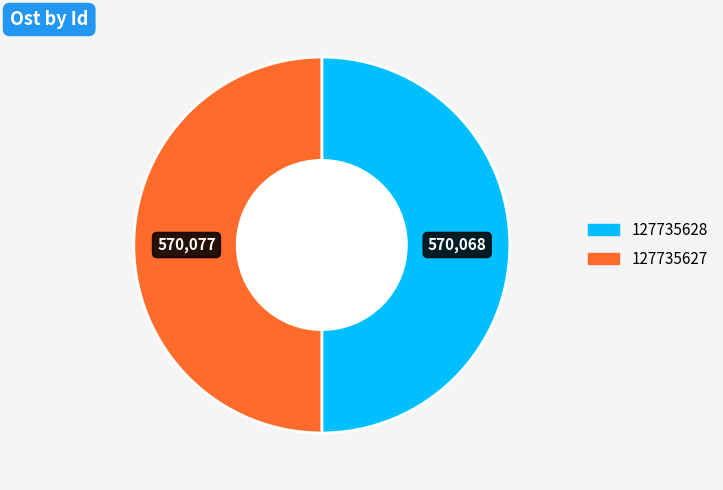

True or false: 127735628 accounts for 57% of the total.

False